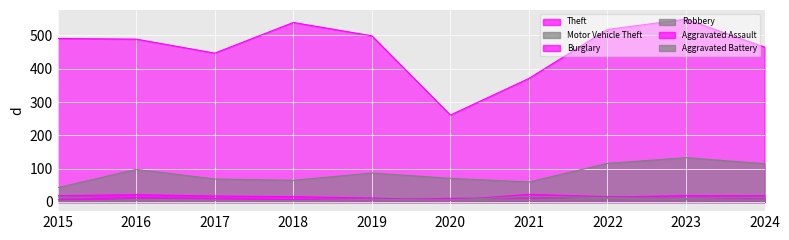

True or false: Aggravated Battery has more than 2 points higher than both neighbors.

False